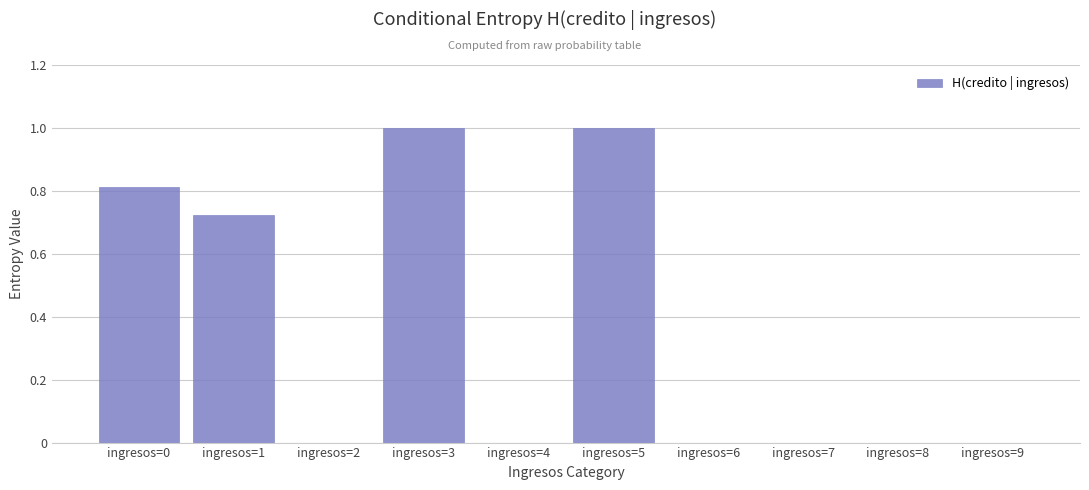

What is the greatest value displayed?

1.0